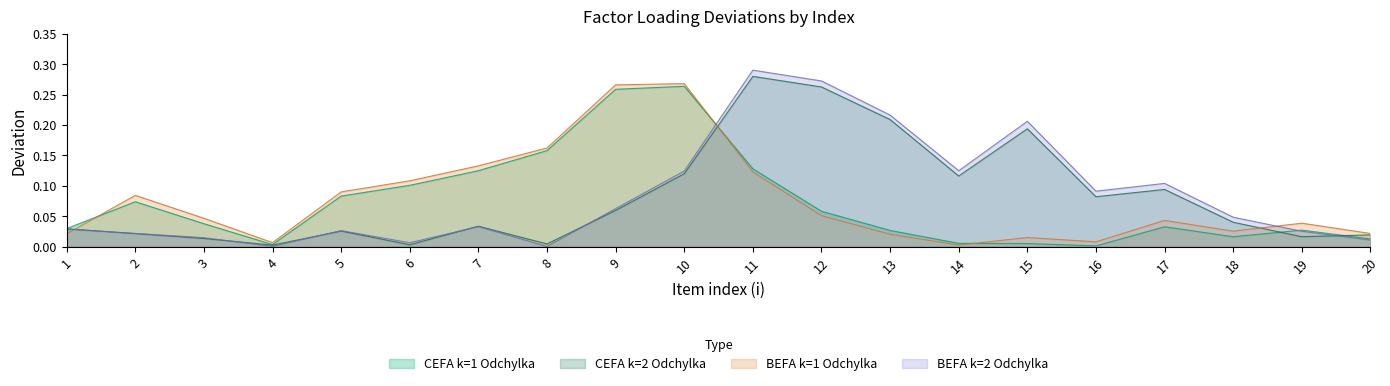

True or false: CEFA k=1 Odchylka and CEFA k=2 Odchylka cross at least once.

True